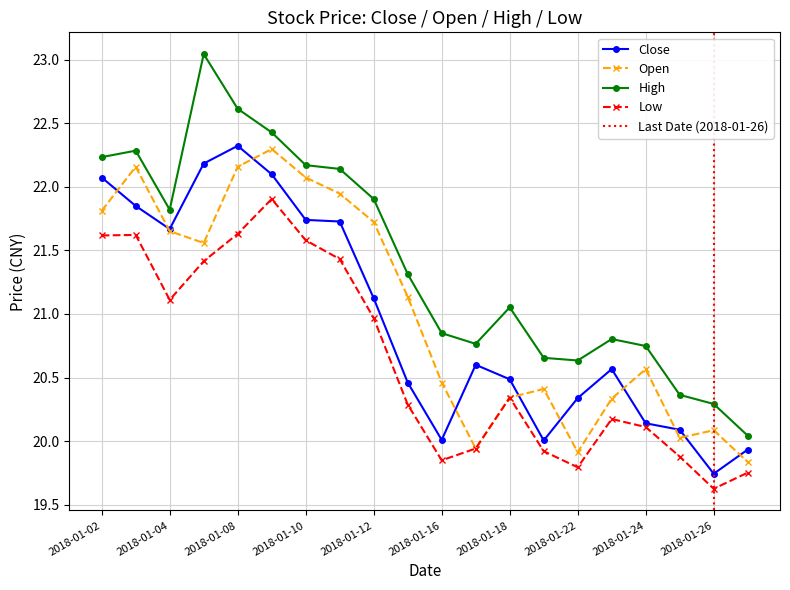

Which series has the largest range (max minus min)?

high